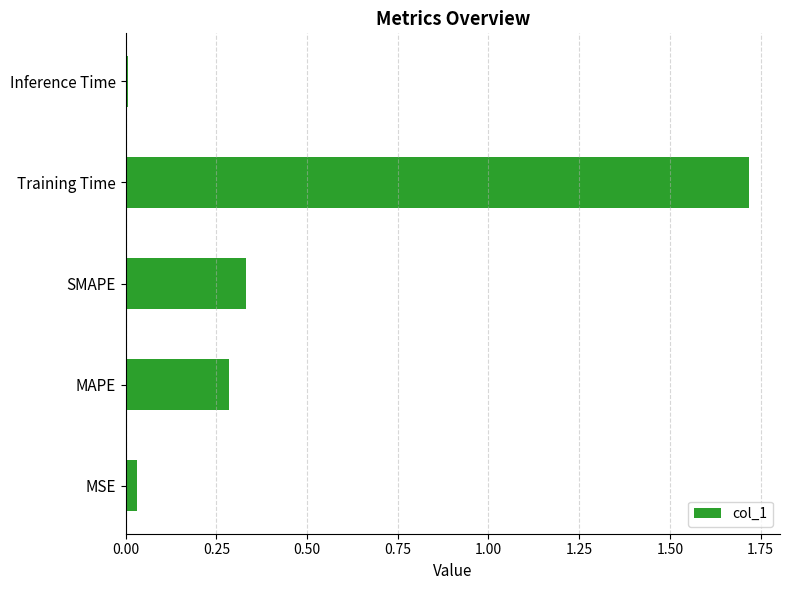

Between SMAPE and MAPE, which is larger?

SMAPE